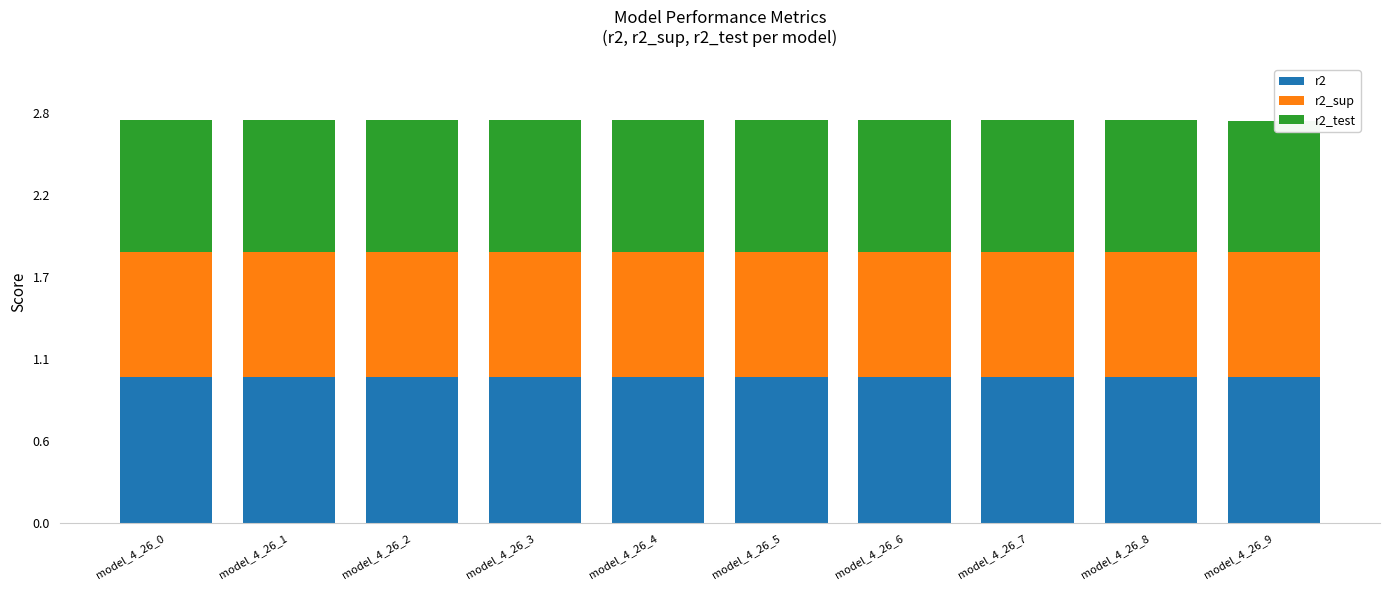

Rank the series by their average value, from lowest to highest.

r2_sup, r2_test, r2